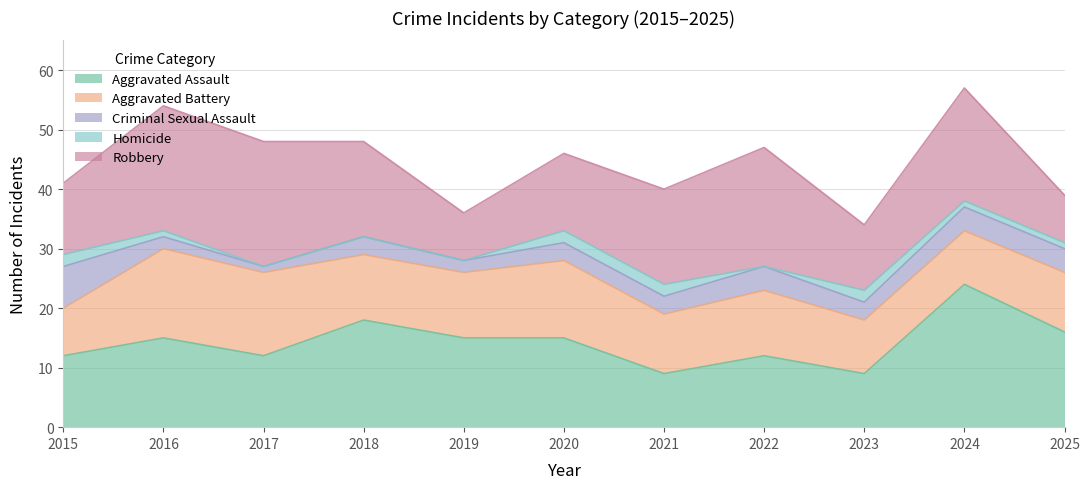

True or false: Robbery has a value of 13 at 2020.

True